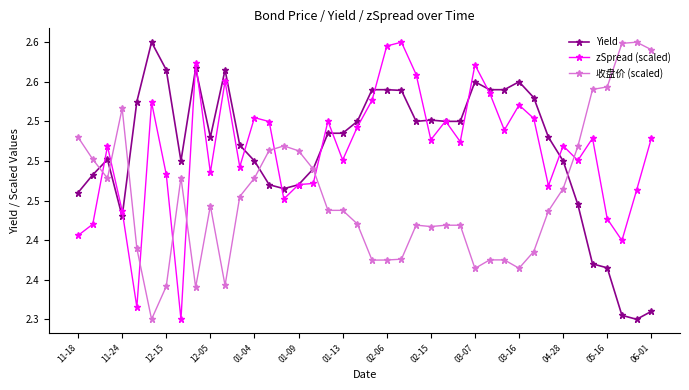

Which series ends up on top after the final intersection of Yield and zSpread (scaled)?

zSpread (scaled)